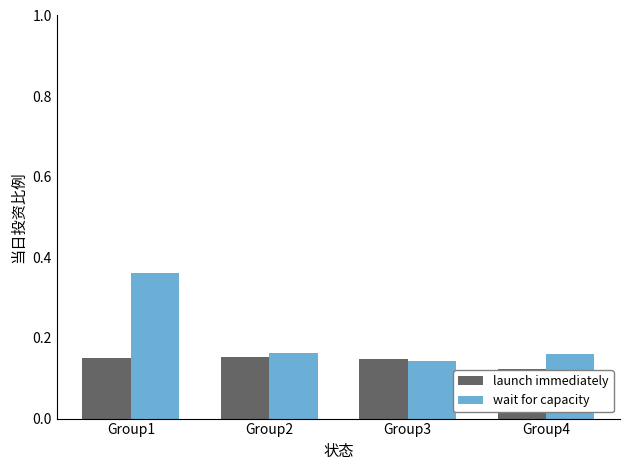

Rank the series by their maximum value, from lowest to highest.

launch immediately, wait for capacity